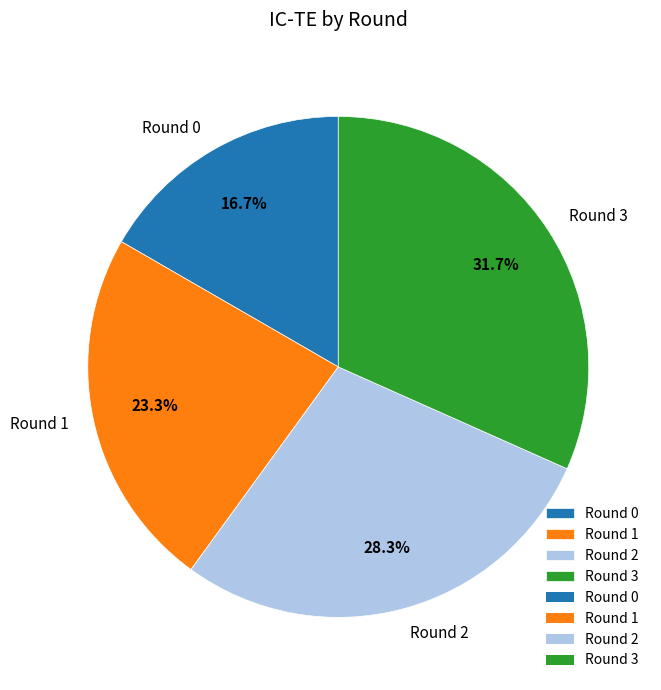

Count the number of slices in the pie.

4